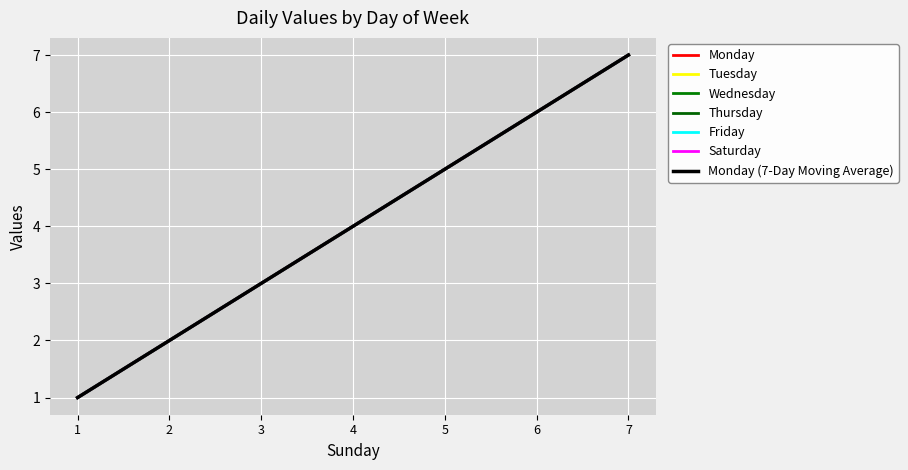

Is it true that Wednesday equals 8 at 5?

False